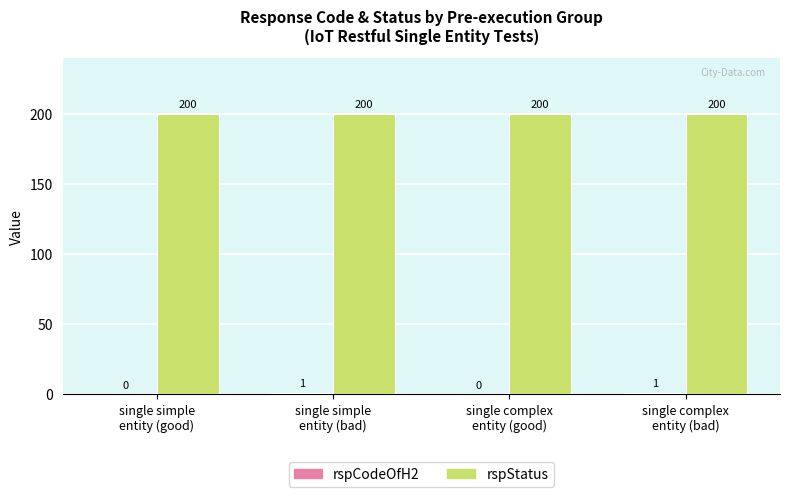

What is the maximum value shown in the chart?

200